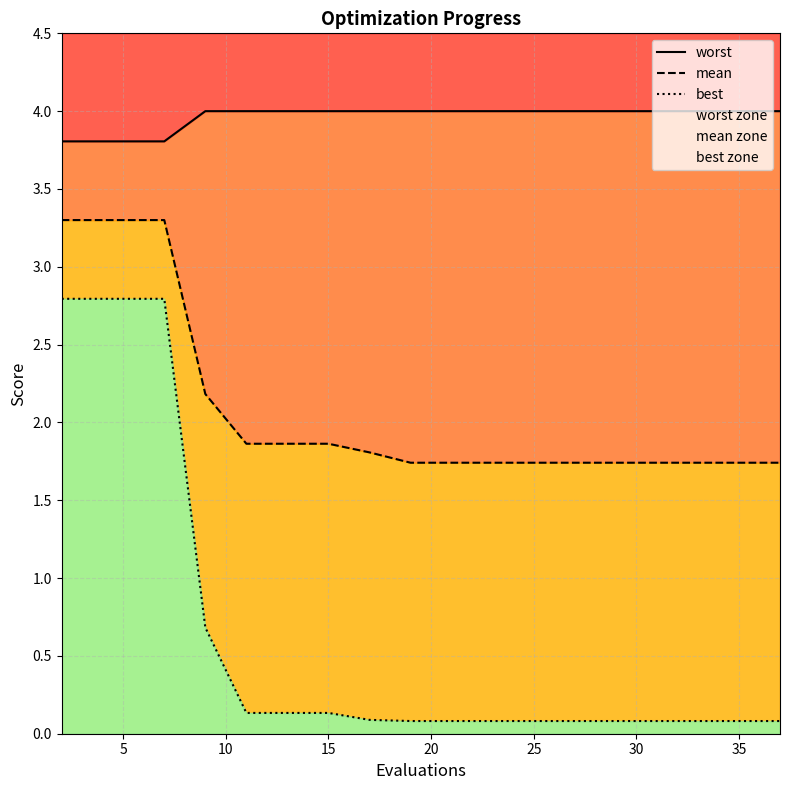

Does the chart have visible grid lines?

Yes